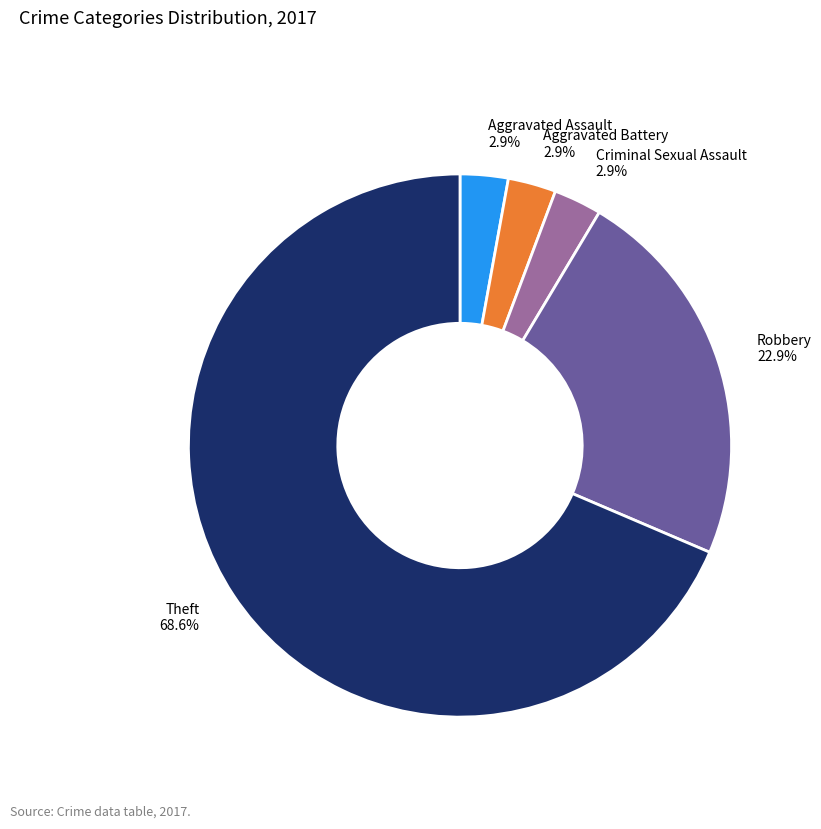

How many segments does this pie chart have?

5